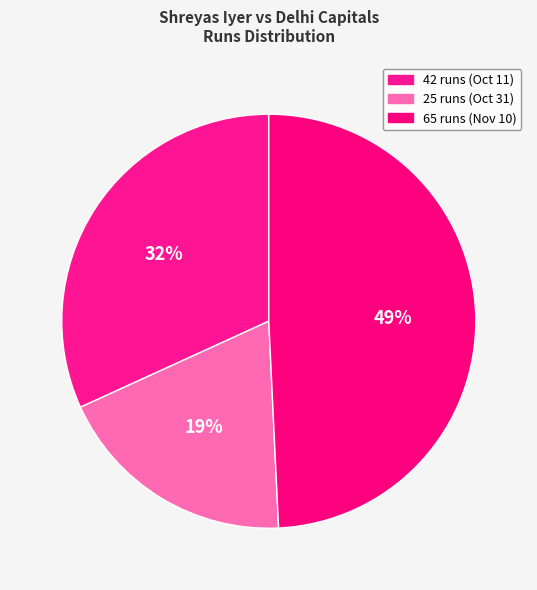

Is it true that 42 runs (Oct 11) is 43% of the pie?

False